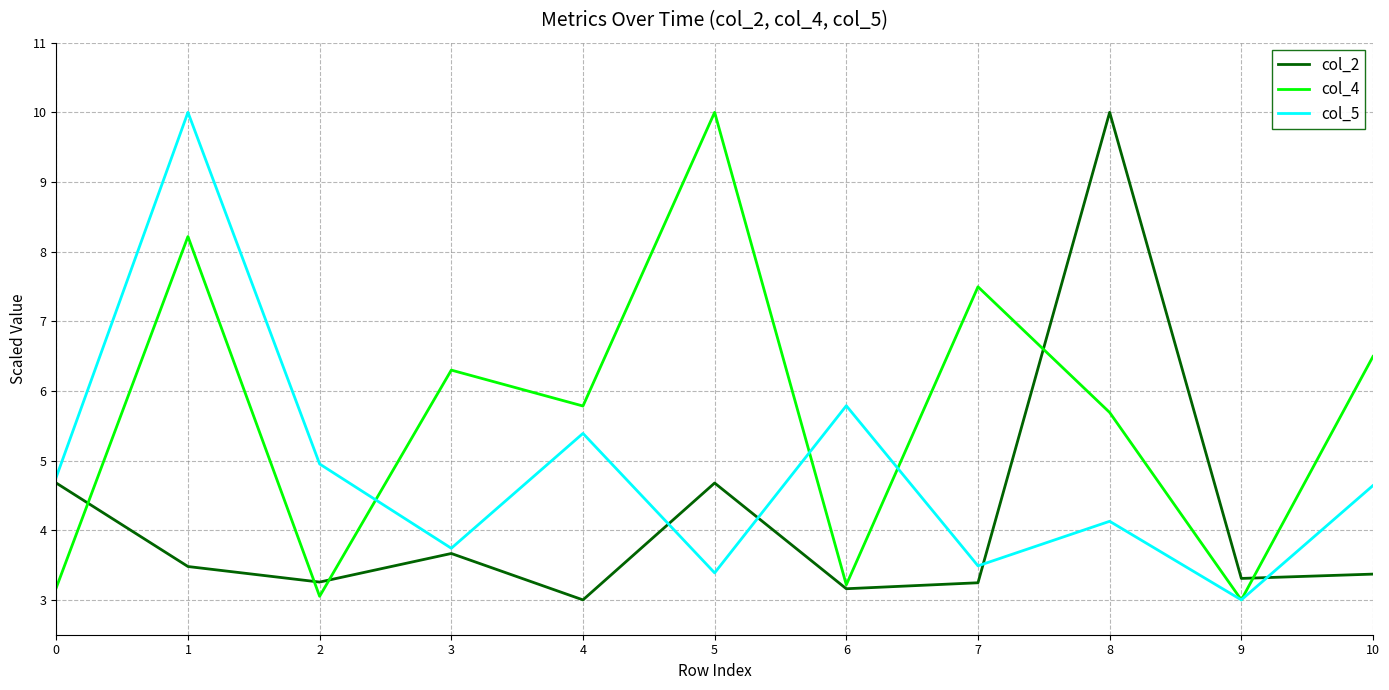

How many distinct data groups are displayed?

3